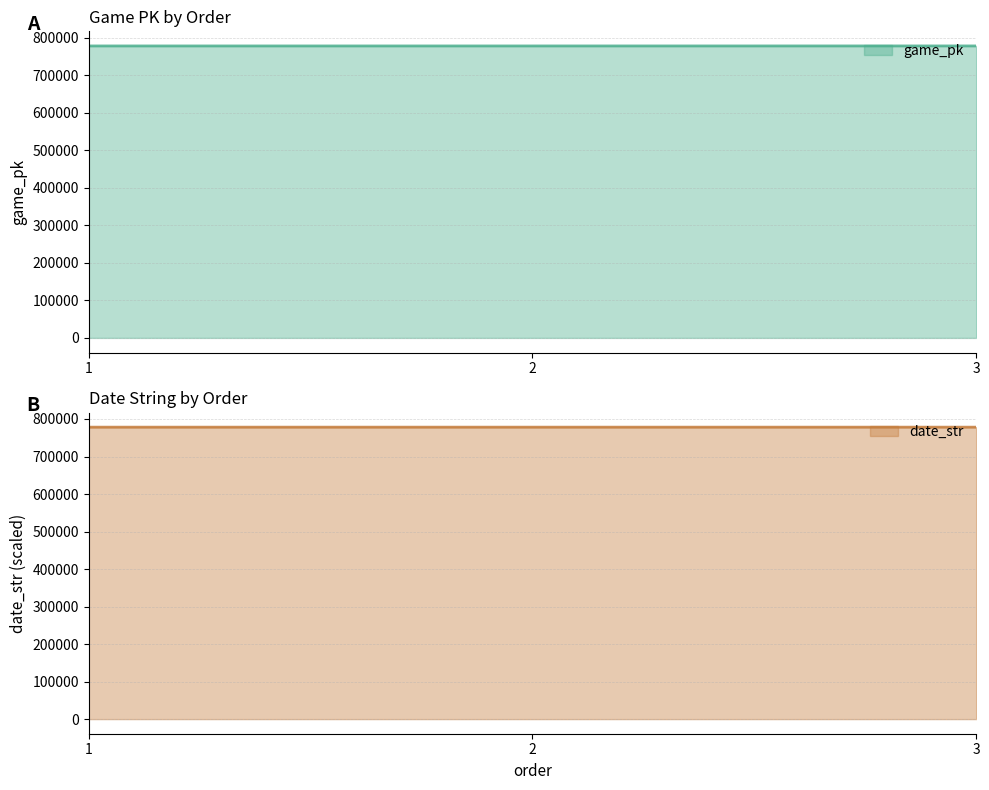

Does the chart display data point markers on the line(s)?

No